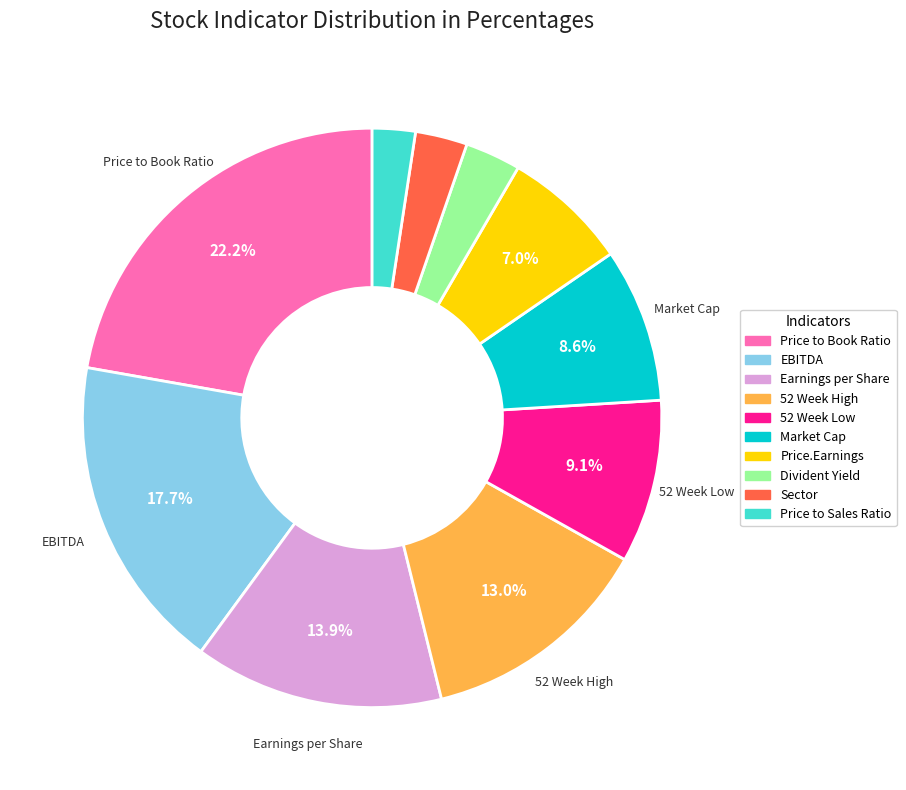

Which category has the smallest portion of the pie?

Price to Sales Ratio